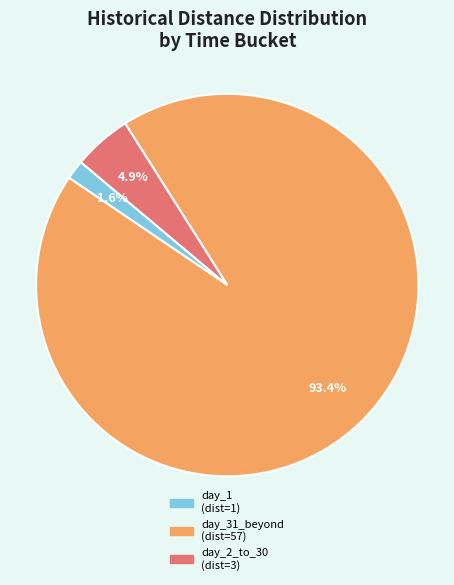

Count the number of slices in the pie.

3